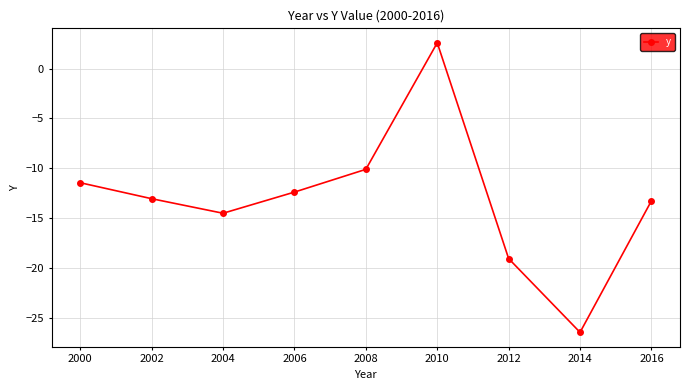

How many categories are shown in the chart?

9